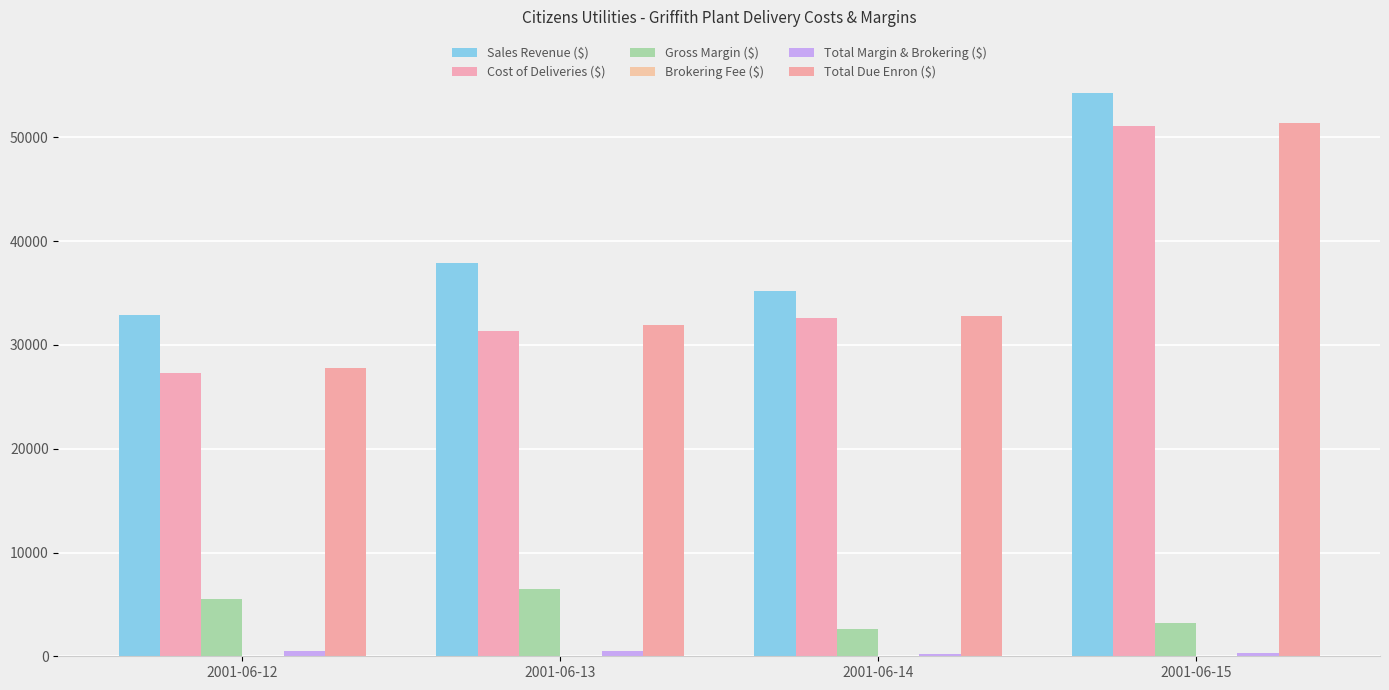

Which series has the largest total across all categories?

Sales Revenue ($)